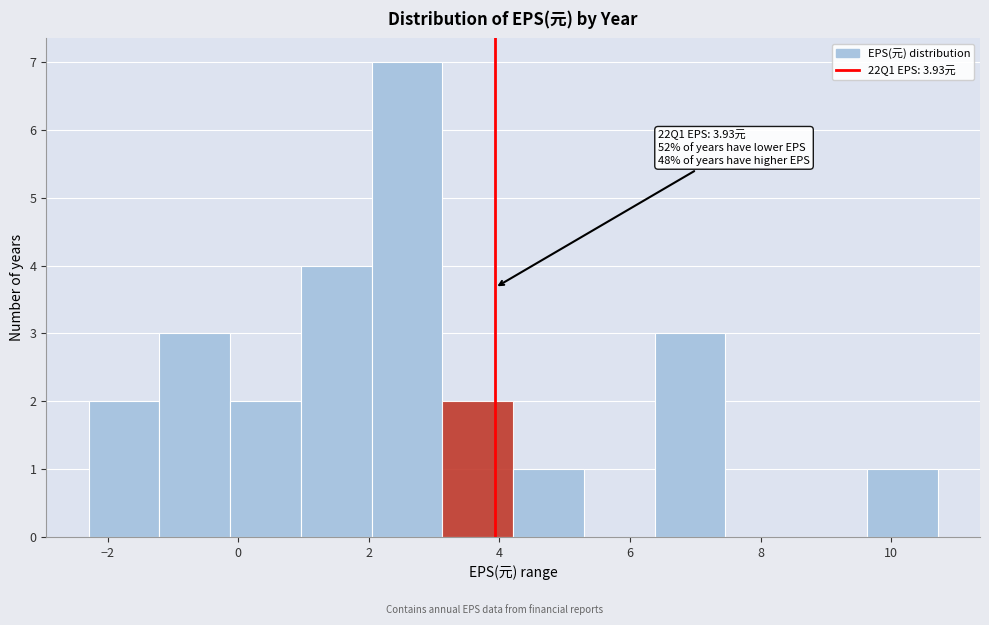

Over which range of the x-axis is the bar tallest?

2.0 to 3.2